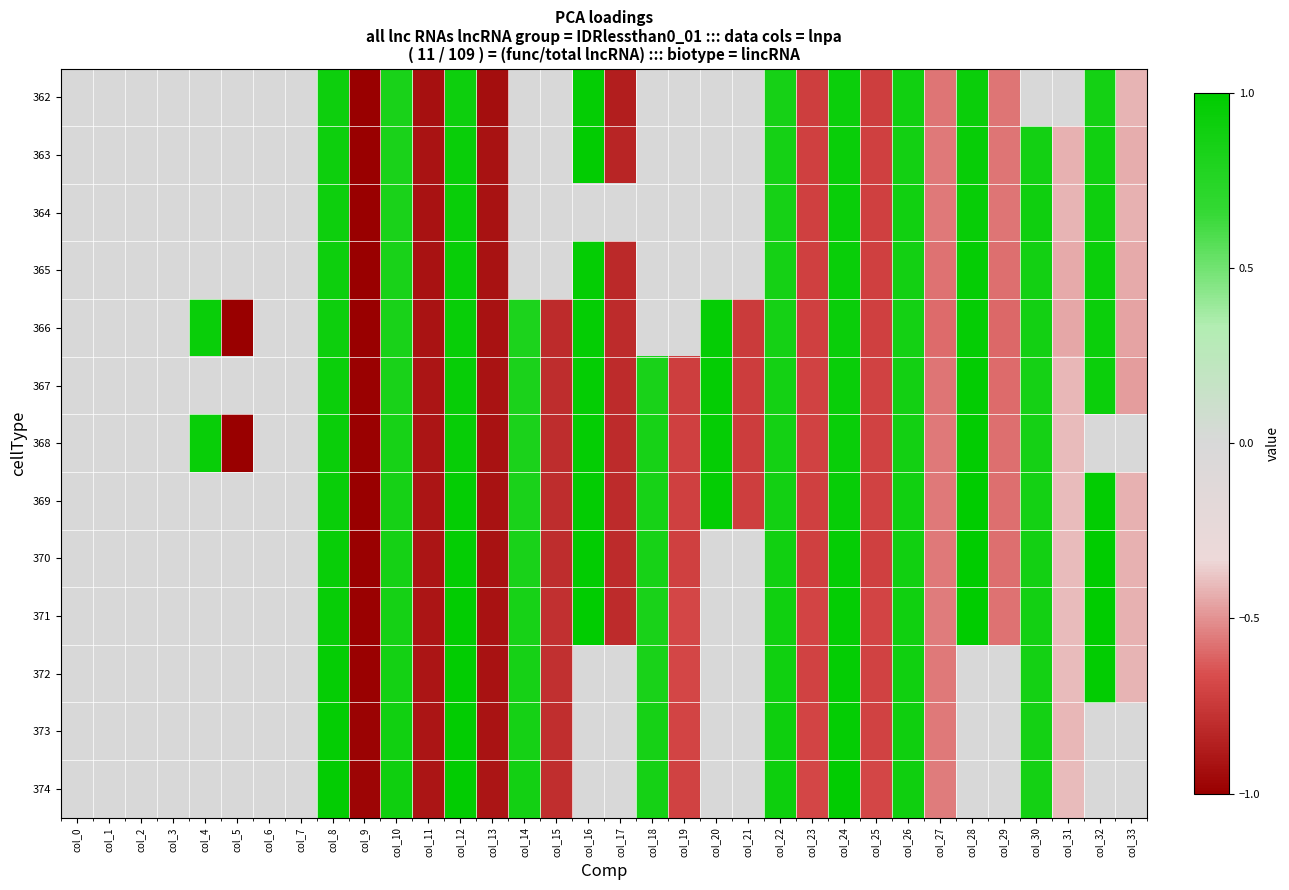

At which category is the sum across all series the highest?

col_12